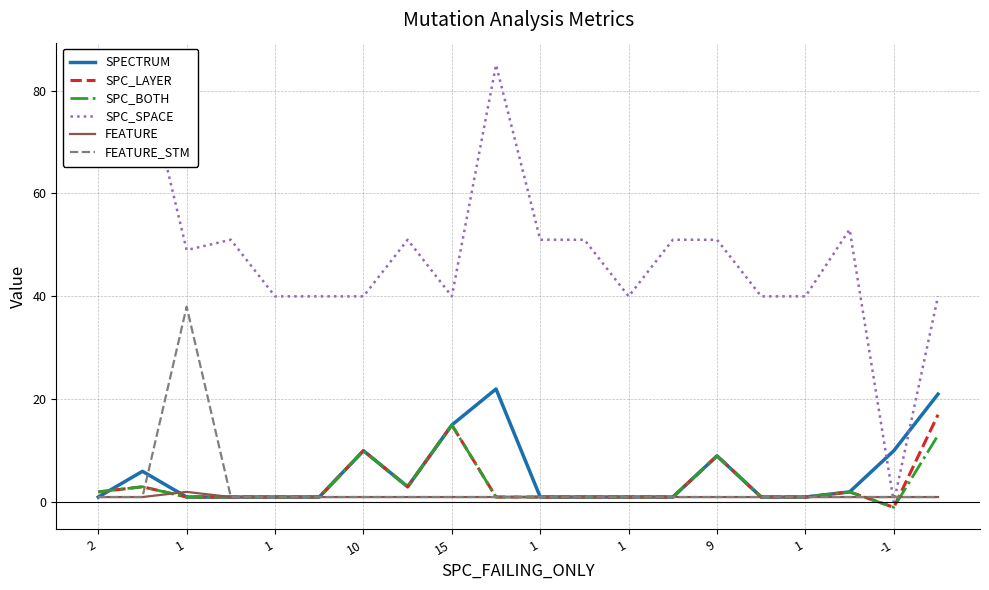

How many interior local peaks does the FEATURE series have?

1